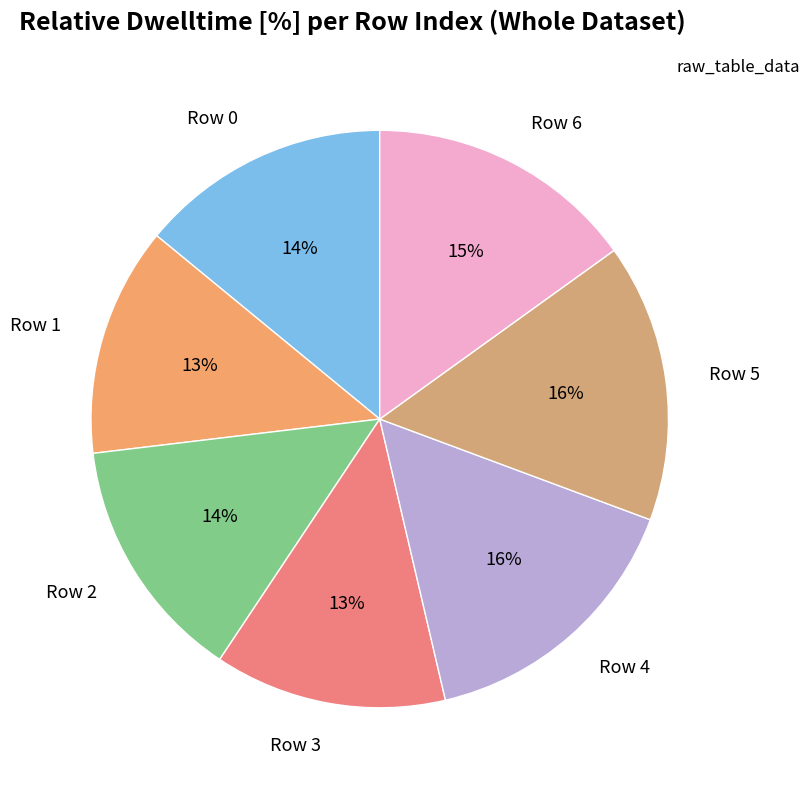

Does Row 5 account for over 50% of the chart?

No